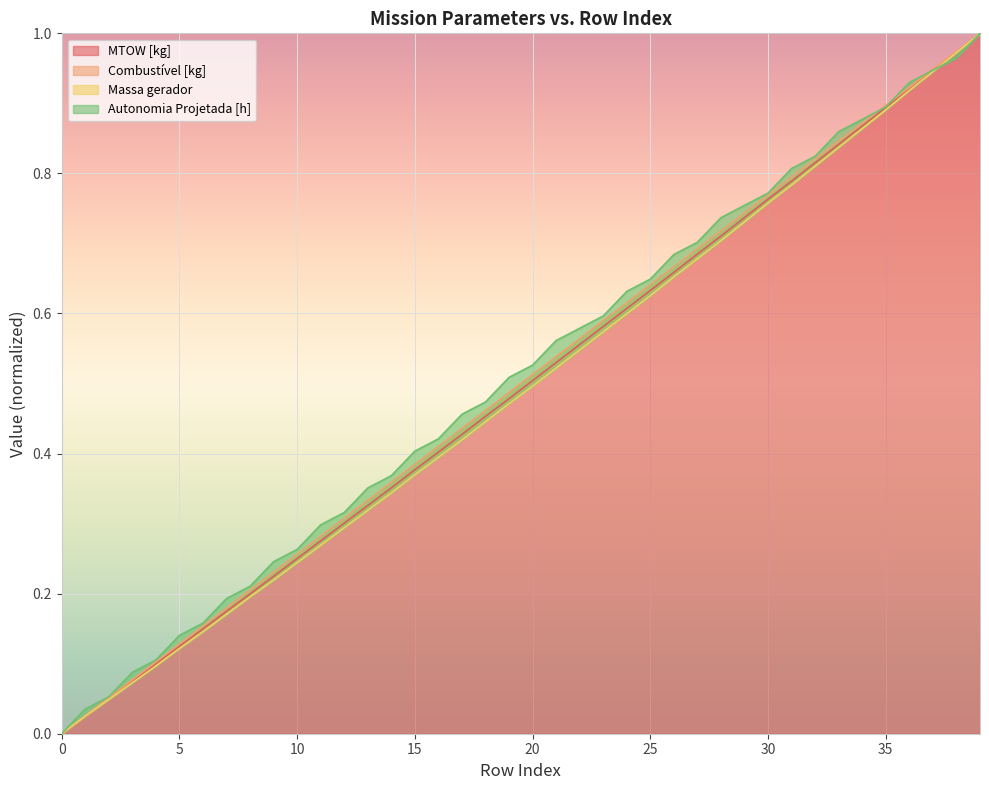

Which series has the largest total across all categories?

Autonomia Projetada [h]